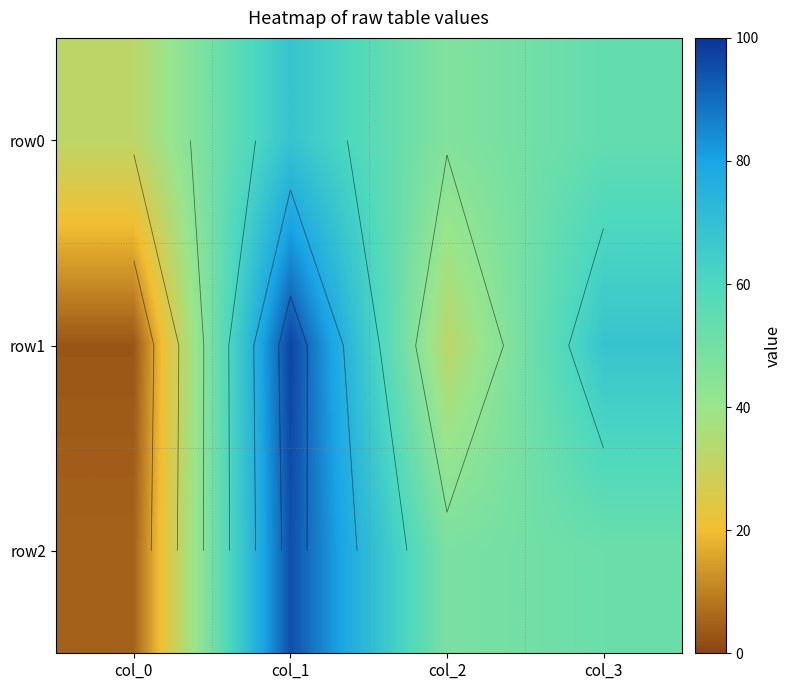

What is the difference between the second highest and minimum values in the row2 series?

47